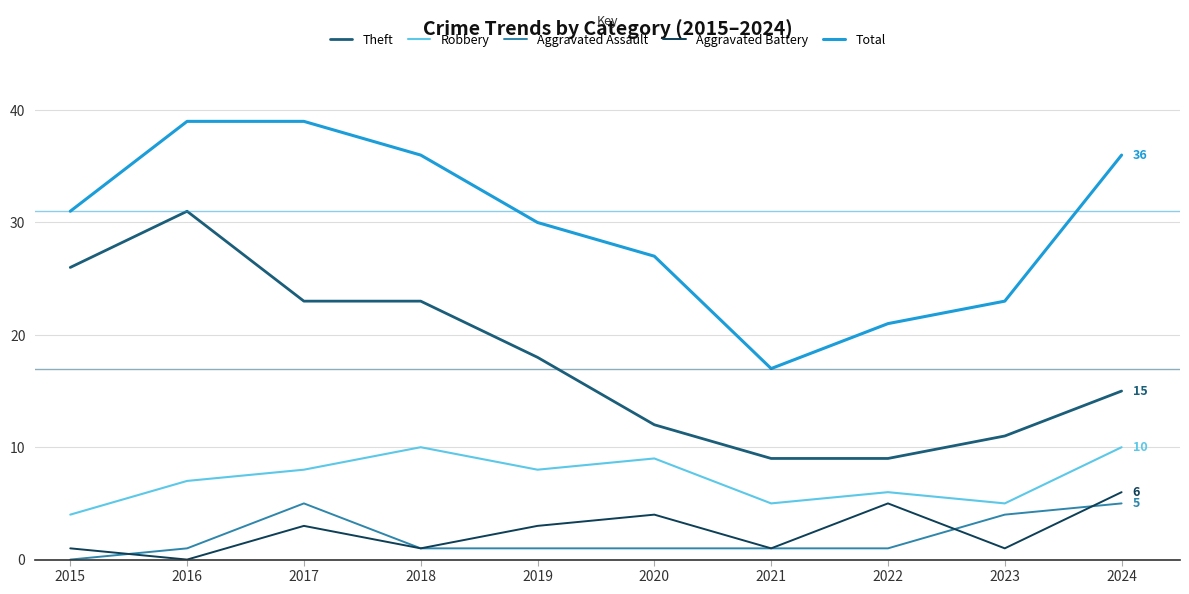

True or false: Total has more than 2 points higher than both neighbors.

False